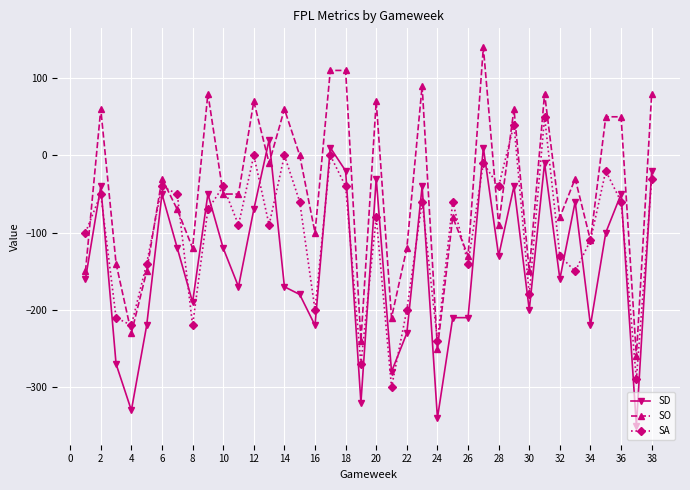

What is the value of the SA point at the 24th from the left?

-240